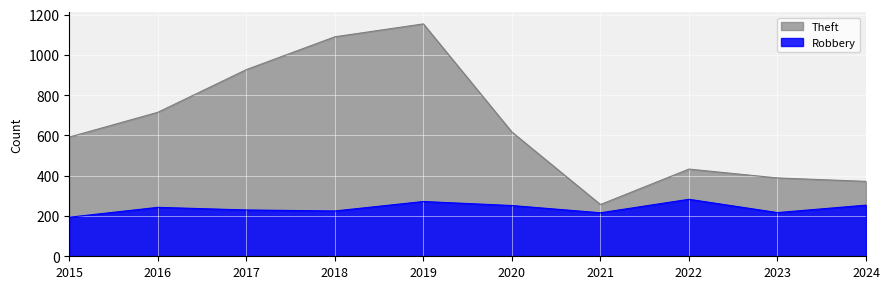

Which series has the largest total across all categories?

Theft